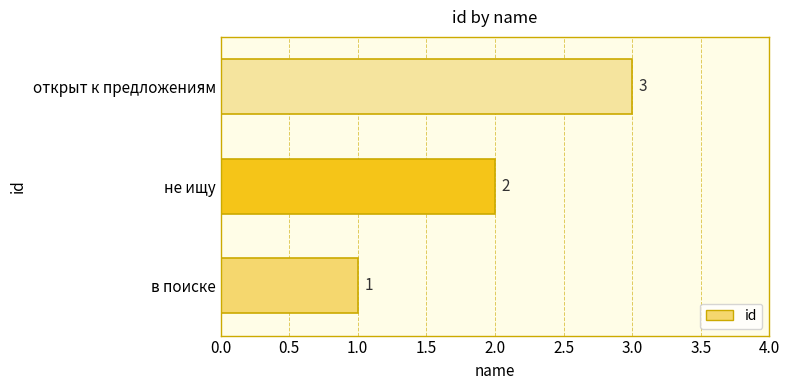

List the labels in order of value, smallest first.

в поиске, не ищу, открыт к предложениям